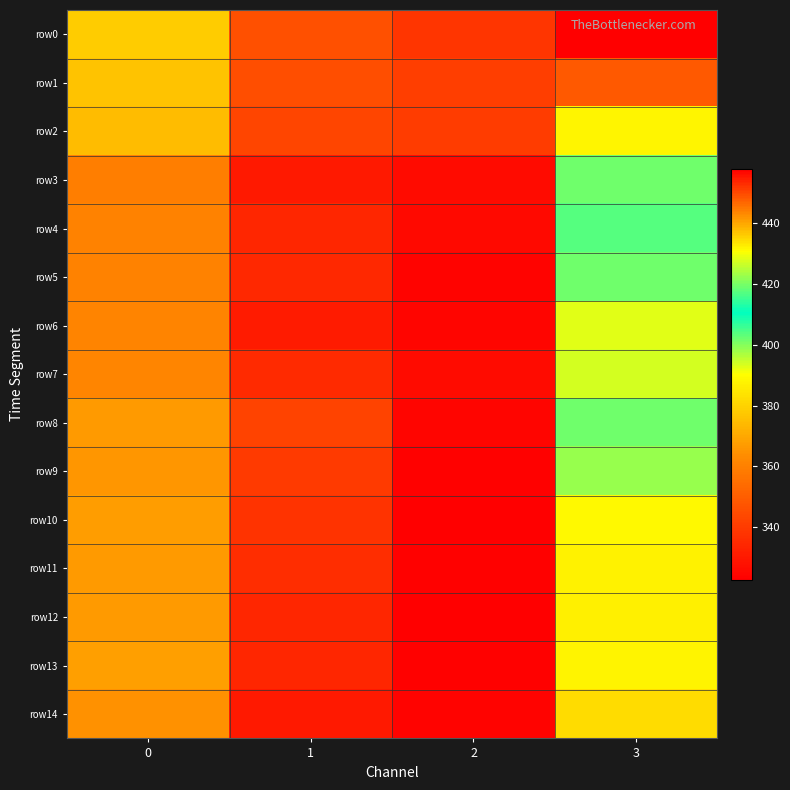

Rank the series by their maximum value, from highest to lowest.

row0, row1, row2, row4, row8, row5, row3, row9, row7, row6, row10, row13, row11, row12, row14